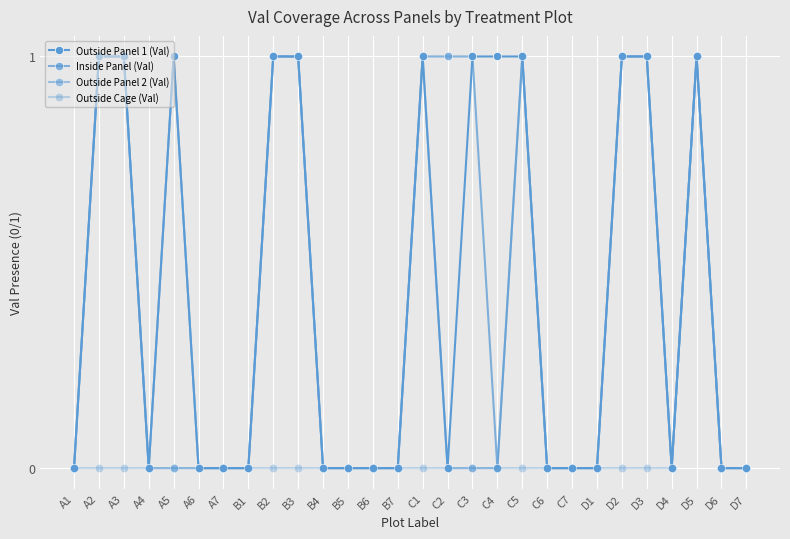

Which series has the largest total across all categories?

Outside Panel 1 (Val)